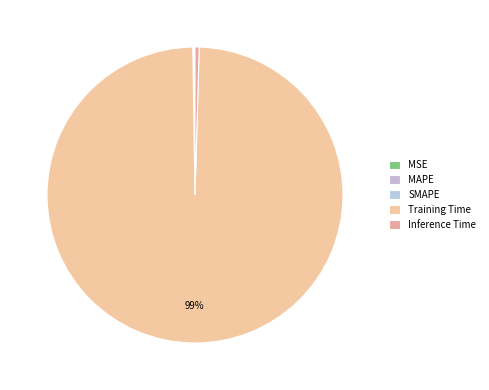

Which slice represents more than half of the pie?

Training Time